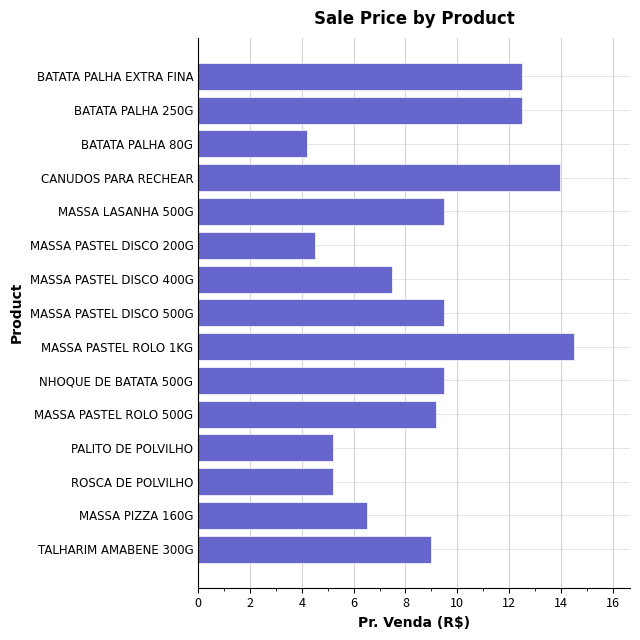

Reading top to bottom, list all the values displayed in this chart.

BATATA PALHA EXTRA FINA=12.5	BATATA PALHA 250G=12.5	BATATA PALHA 80G=4.2	CANUDOS PARA RECHEAR=14.0	MASSA LASANHA 500G=9.5	MASSA PASTEL DISCO 200G=4.5	MASSA PASTEL DISCO 400G=7.5	MASSA PASTEL DISCO 500G=9.5	MASSA PASTEL ROLO 1KG=14.5	NHOQUE DE BATATA 500G=9.5	MASSA PASTEL ROLO 500G=9.2	PALITO DE POLVILHO=5.2	ROSCA DE POLVILHO=5.2	MASSA PIZZA 160G=6.5	TALHARIM AMABENE 300G=9.0